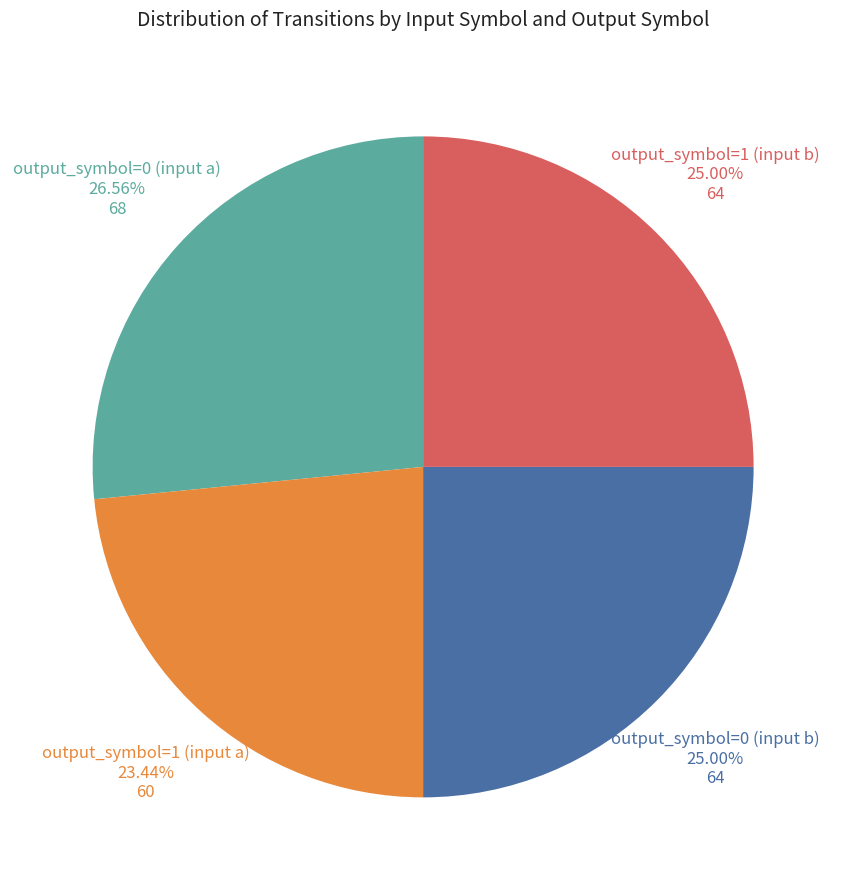

Is it true that output_symbol=0 (input b) is 25% of the pie?

True